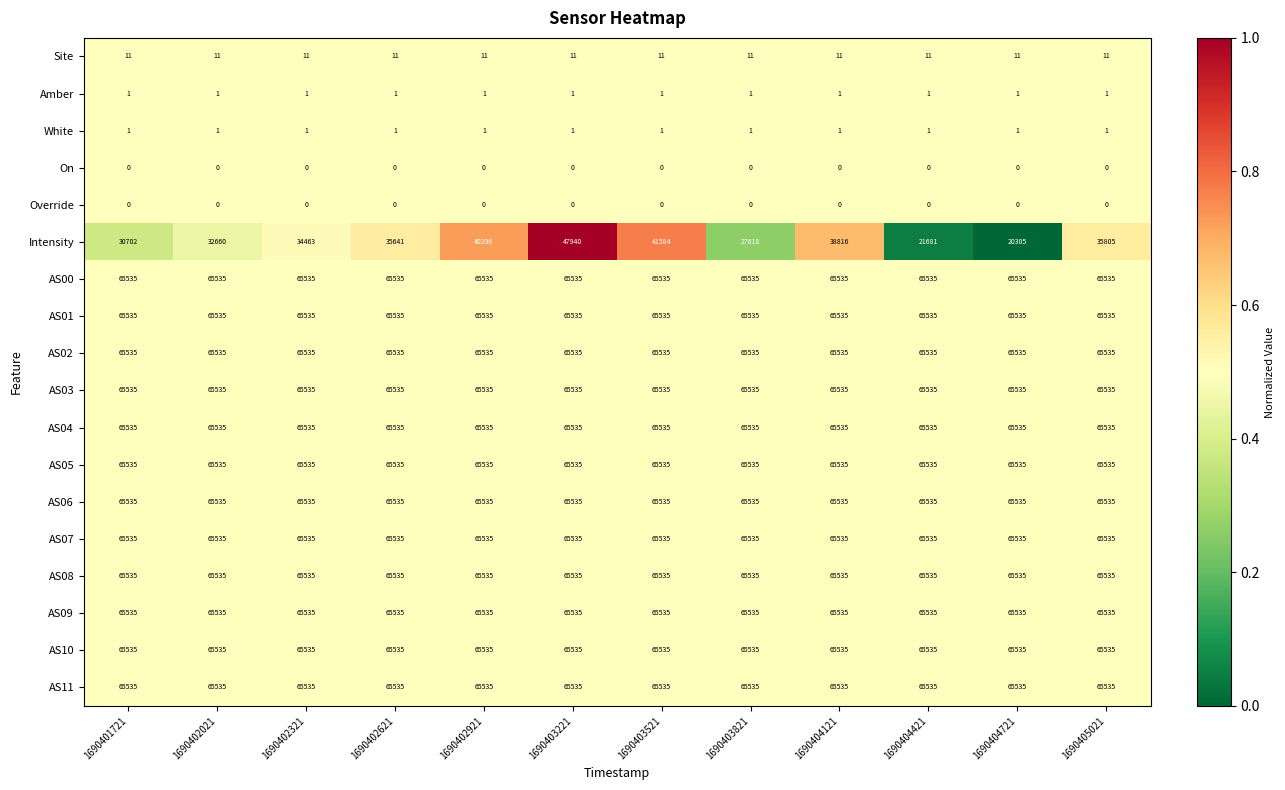

Which series changed the most between 1690402021 and 1690404421?

Intensity